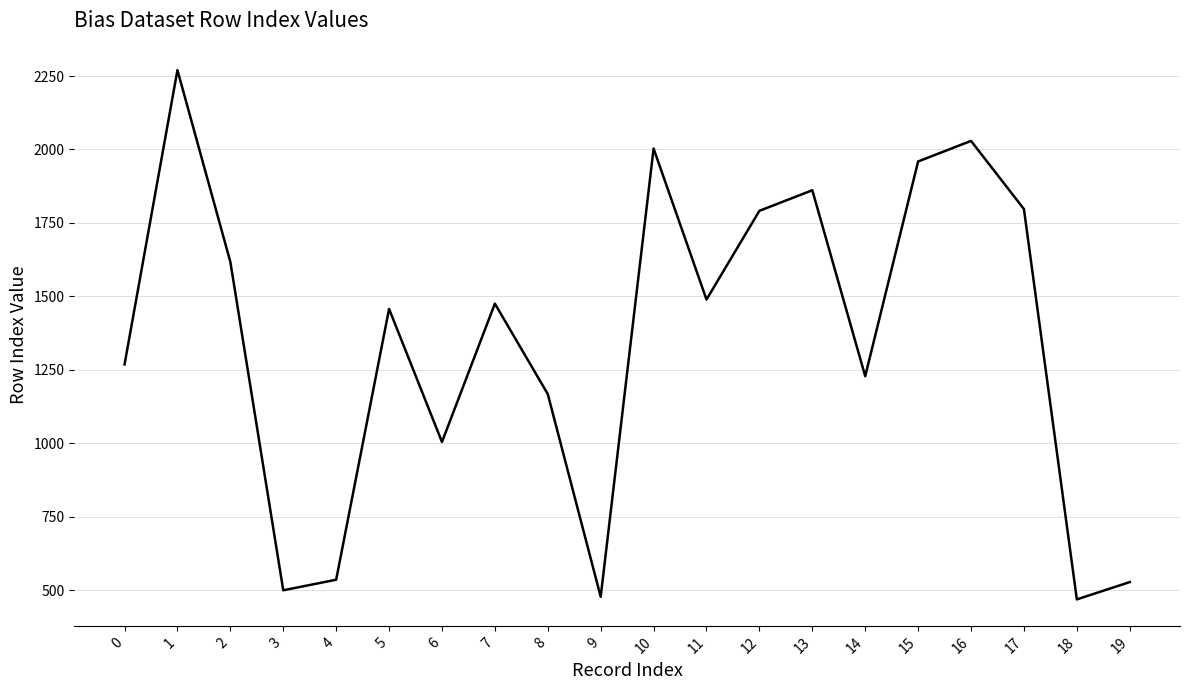

Which category has the highest value across all series?

1